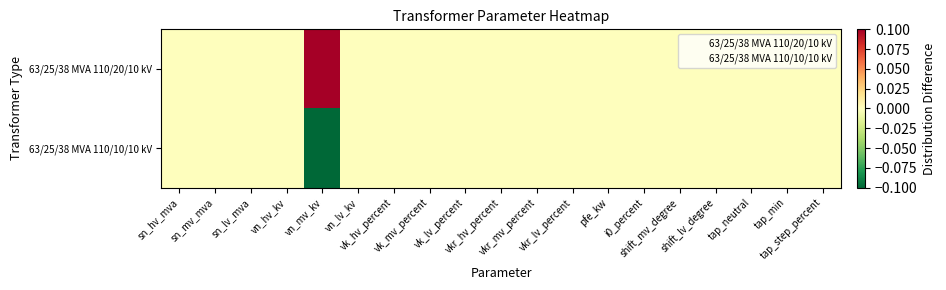

Rank the series by their maximum value, from highest to lowest.

63/25/38 MVA 110/20/10 kV, 63/25/38 MVA 110/10/10 kV